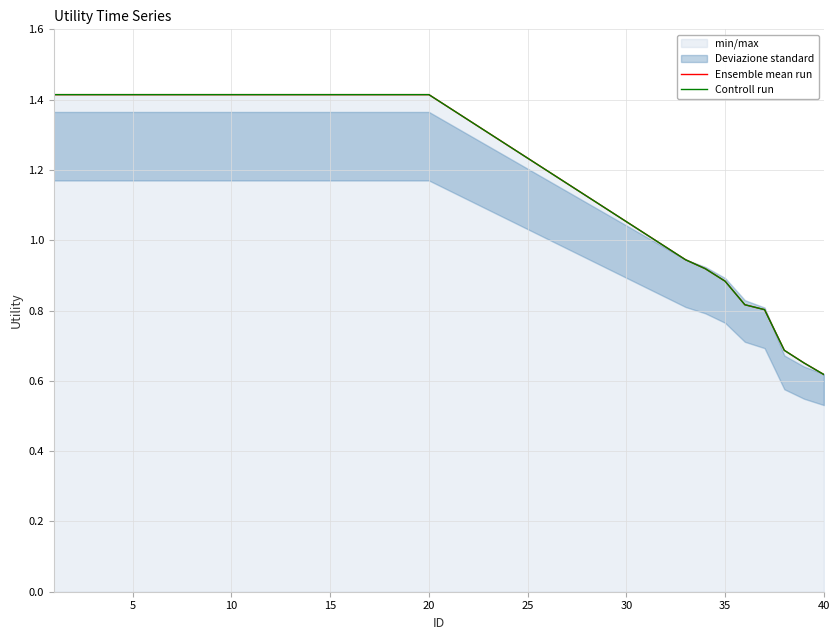

Which has a higher value, 16 or 5?

16